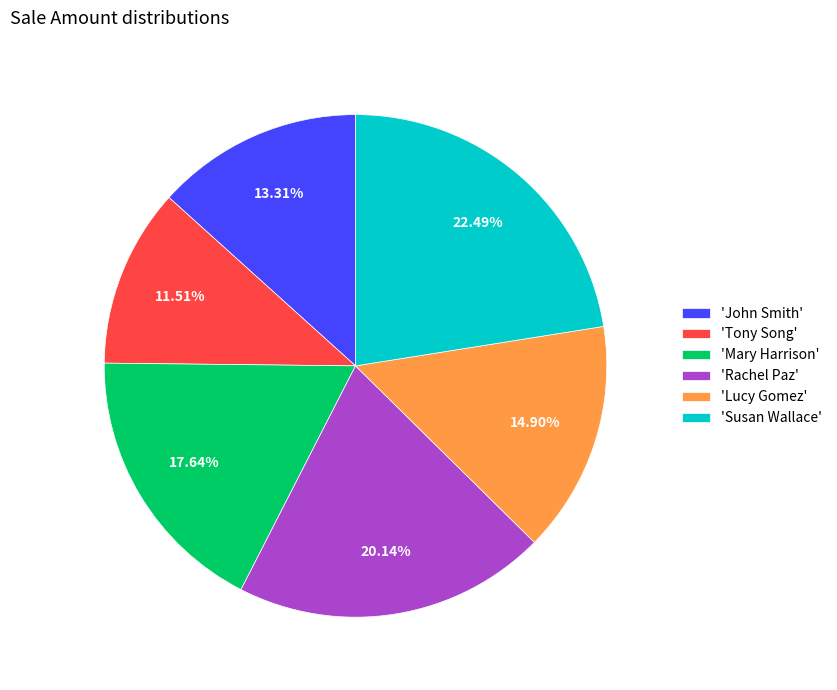

What is the smallest slice in the pie chart?

'Tony Song'